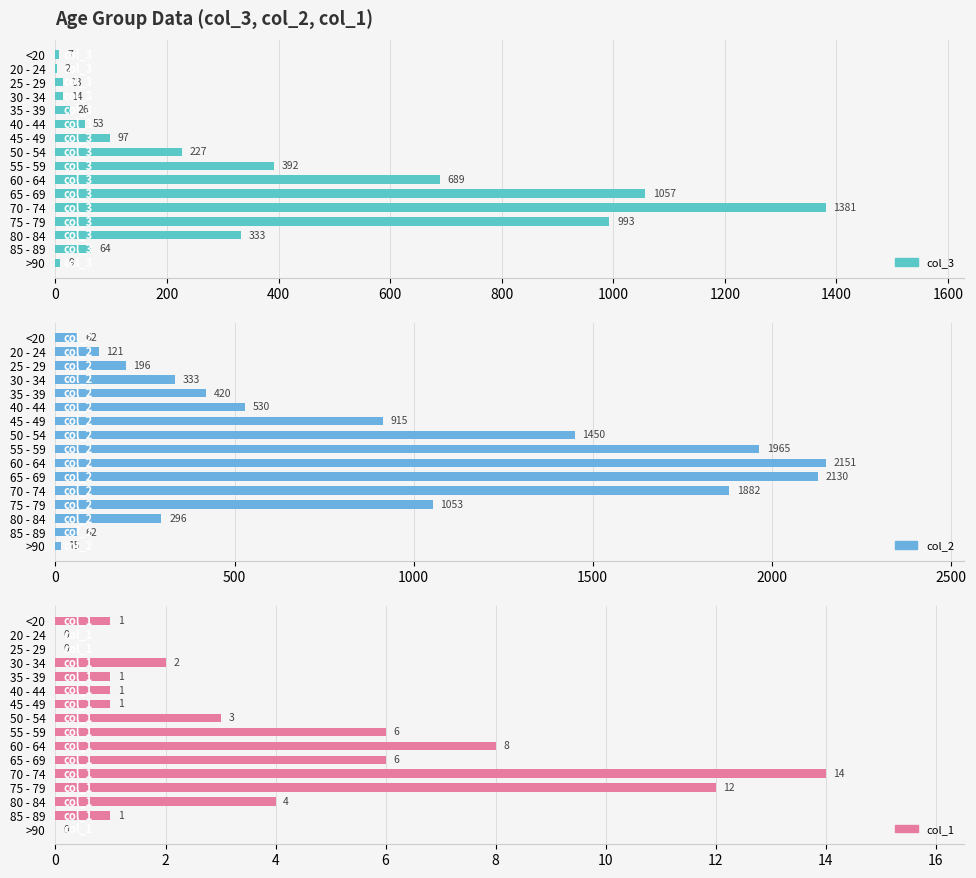

Reading left to right, list all the values displayed in this chart.

col_3: 7	2	13	14	26	53	97	227	392	689	1057	1381	993	333	64	9
col_2: 62	121	196	333	420	530	915	1450	1965	2151	2130	1882	1053	296	62	15
col_1: 1	0	0	2	1	1	1	3	6	8	6	14	12	4	1	0